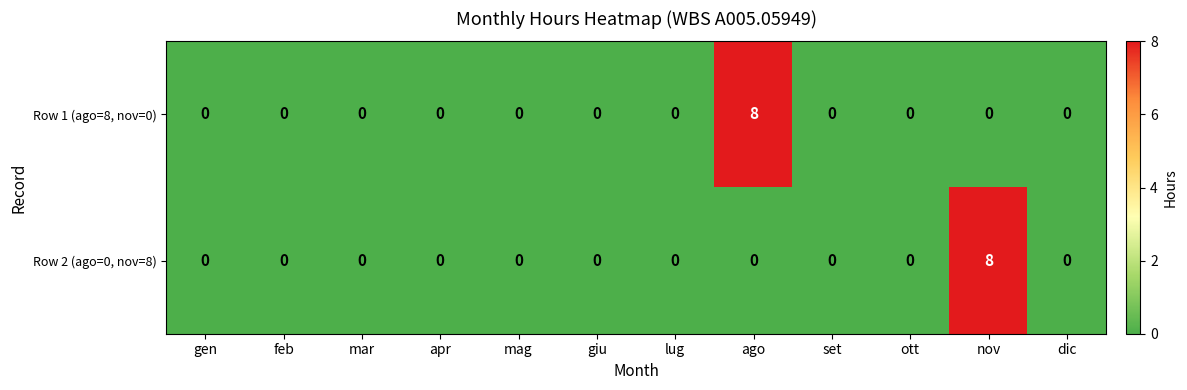

Reading left to right, what are all the values shown in this chart?

Row 1 (ago=8, nov=0): 0	0	0	0	0	0	0	8	0	0	0	0
Row 2 (ago=0, nov=8): 0	0	0	0	0	0	0	0	0	0	8	0